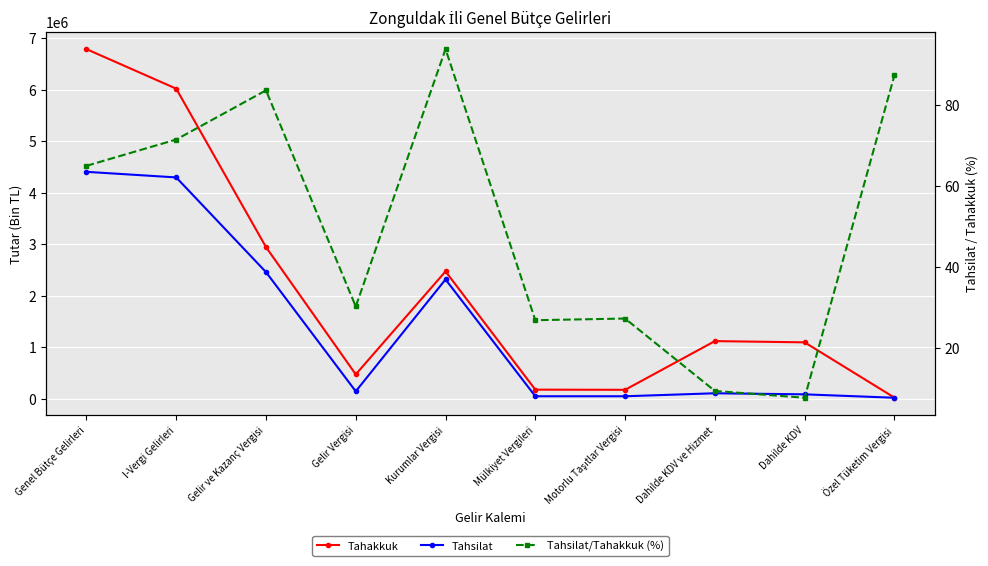

What is the value of the Tahsilat/Tahakkuk (%) point at the 7th from the left?

27.2